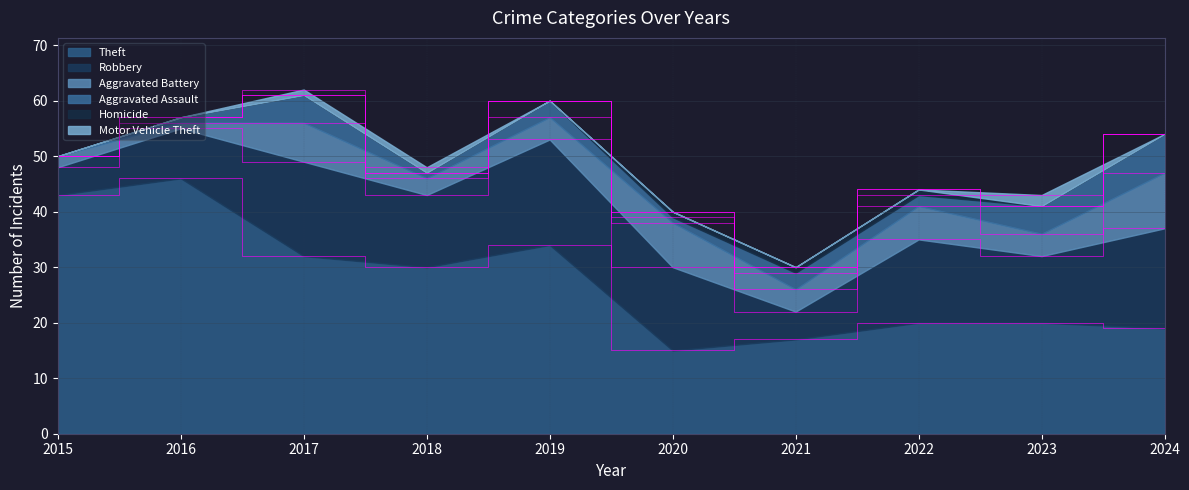

At which category is the sum across all series the highest?

2017